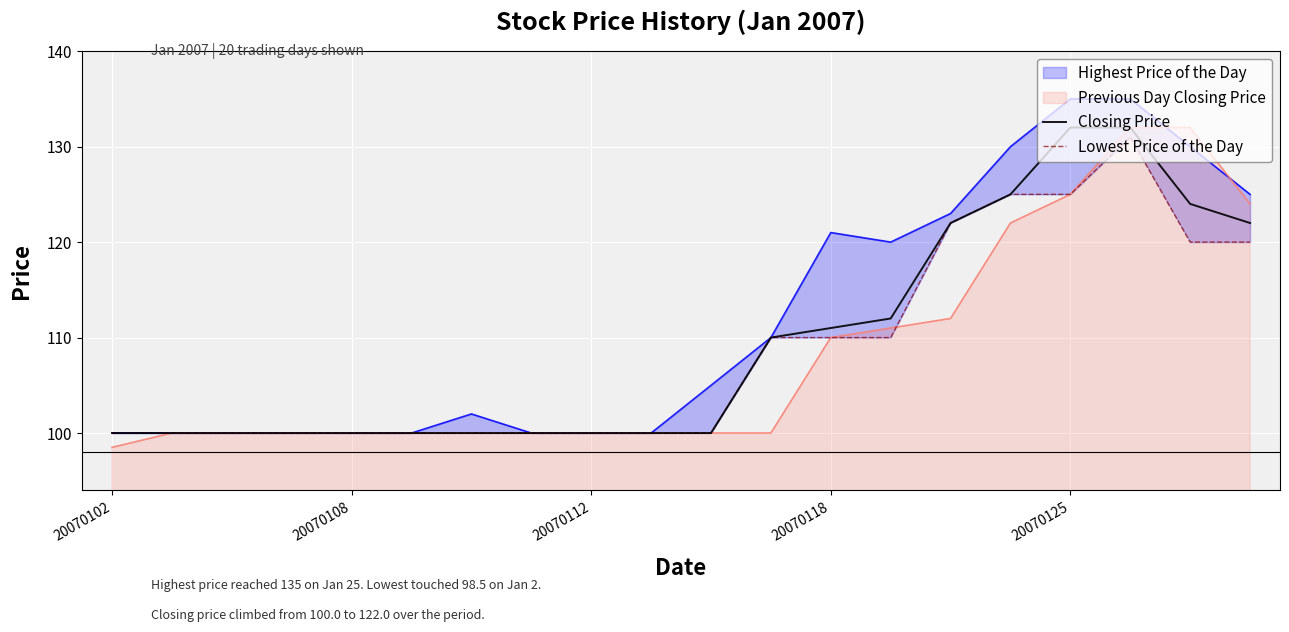

What is the difference between the maximum and second lowest values in the Lowest Price of the Day series?

31